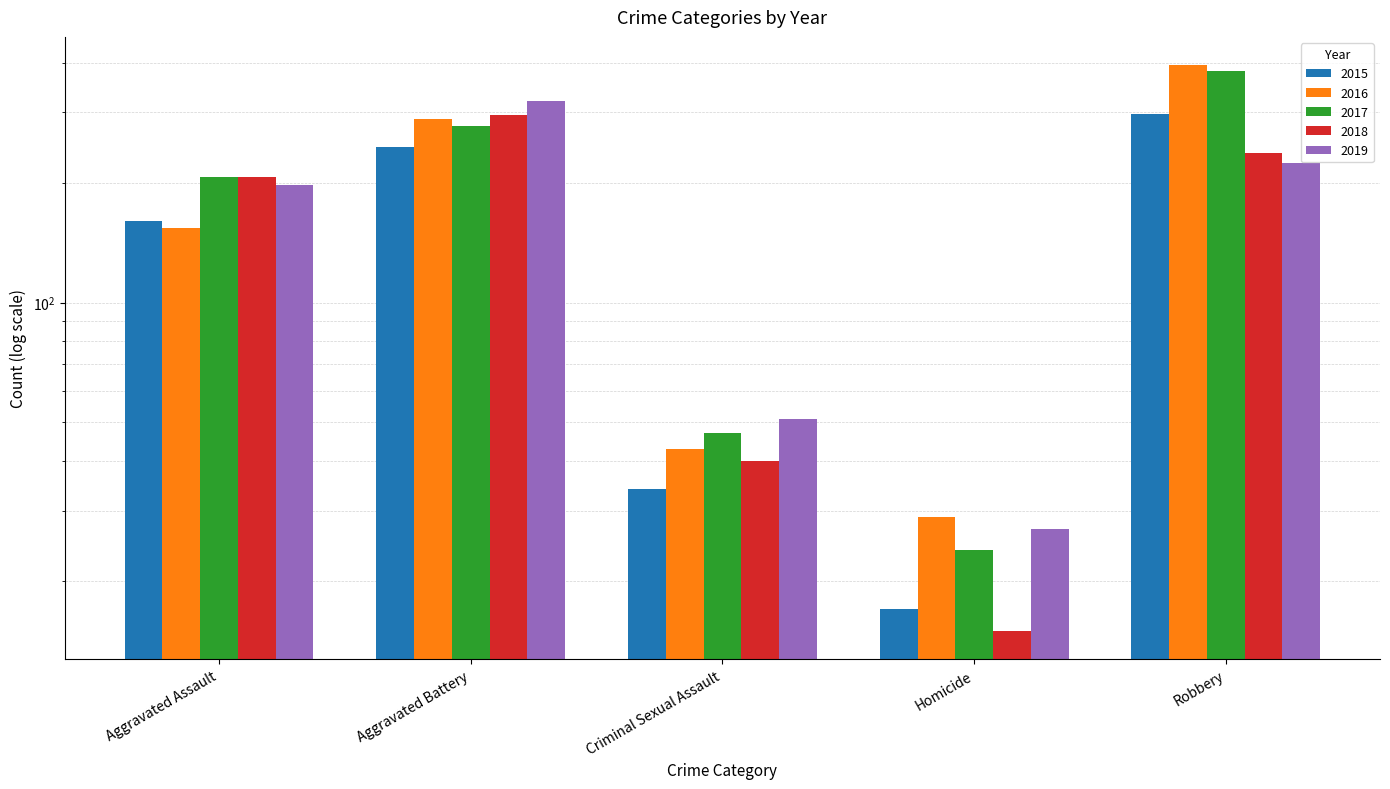

What is the average value of the 2016 series?

182